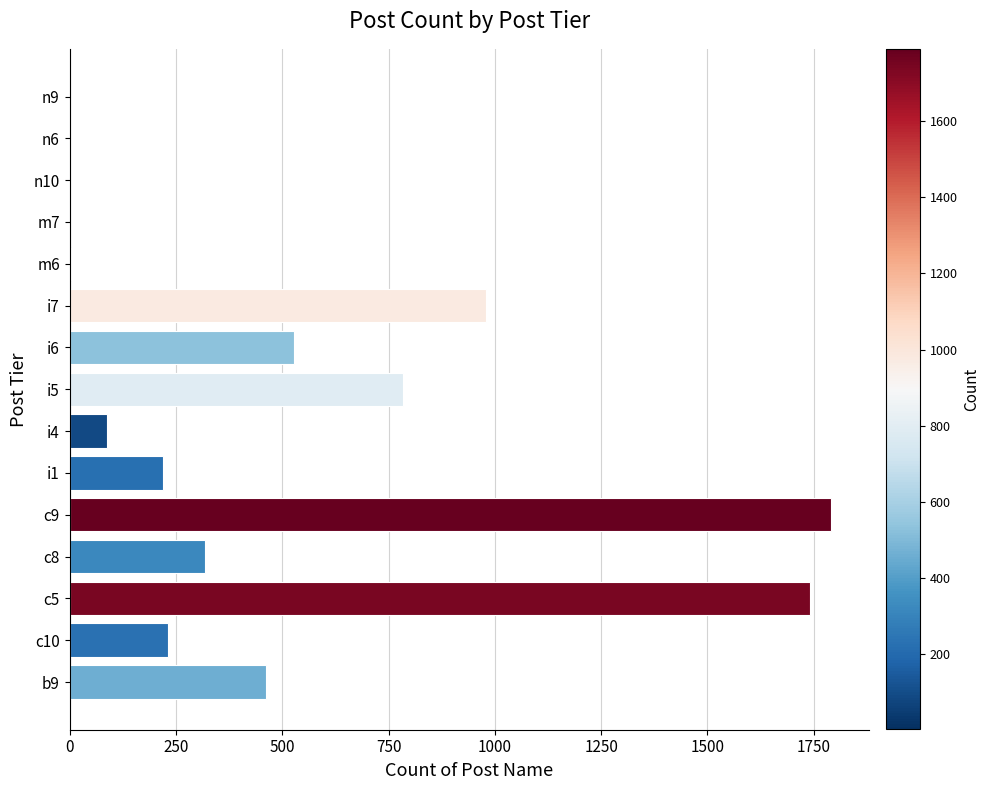

Which has a higher value, c5 or i1?

c5